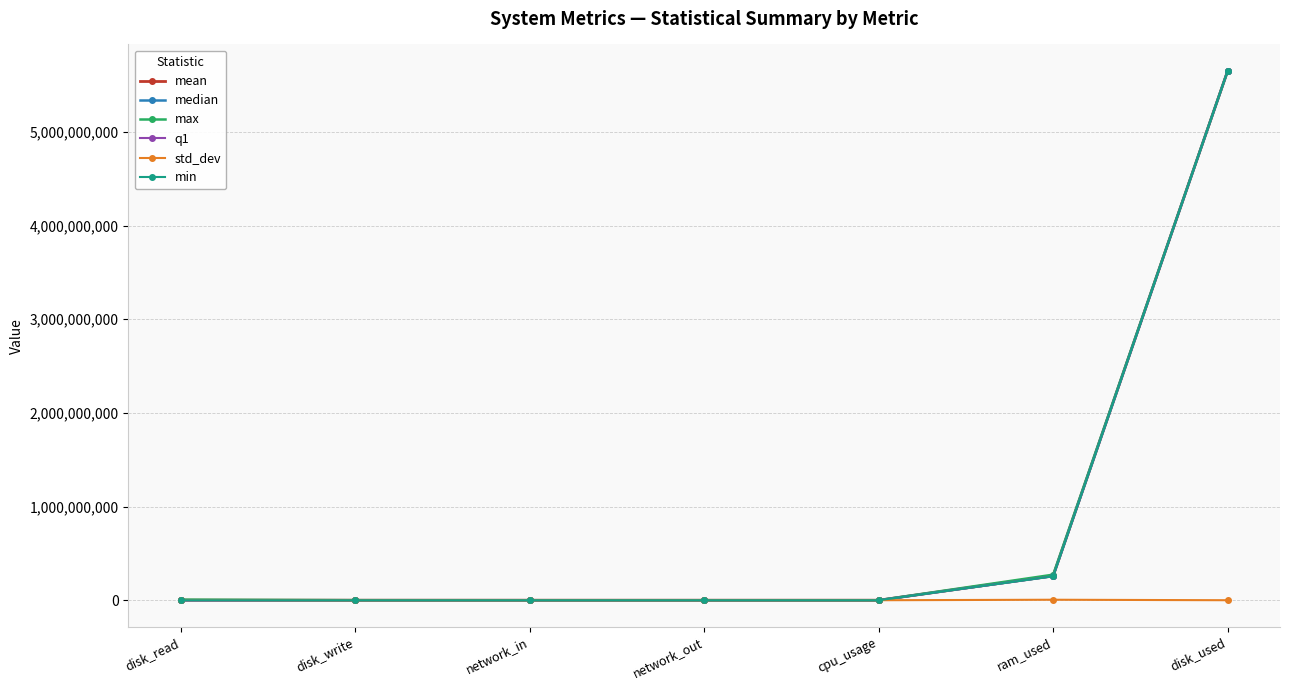

Rank the series at disk_used from lowest to highest value.

std_dev, min, mean, q1, median, max